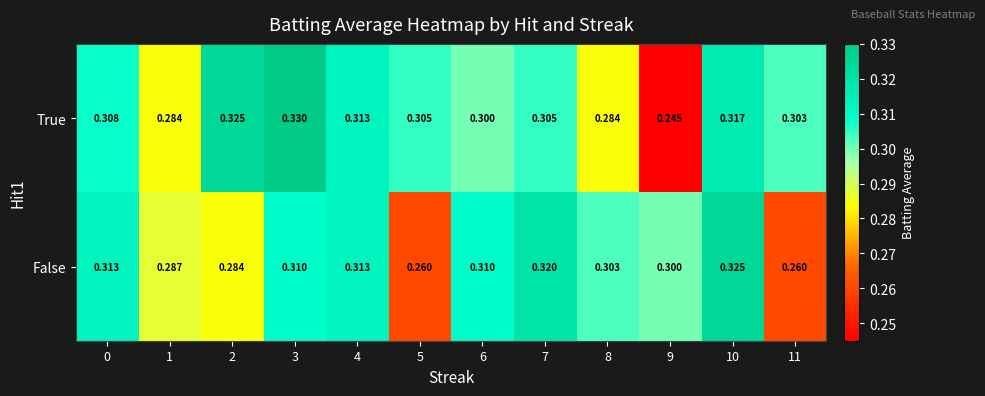

Rank the series by their average value, from highest to lowest.

True, False